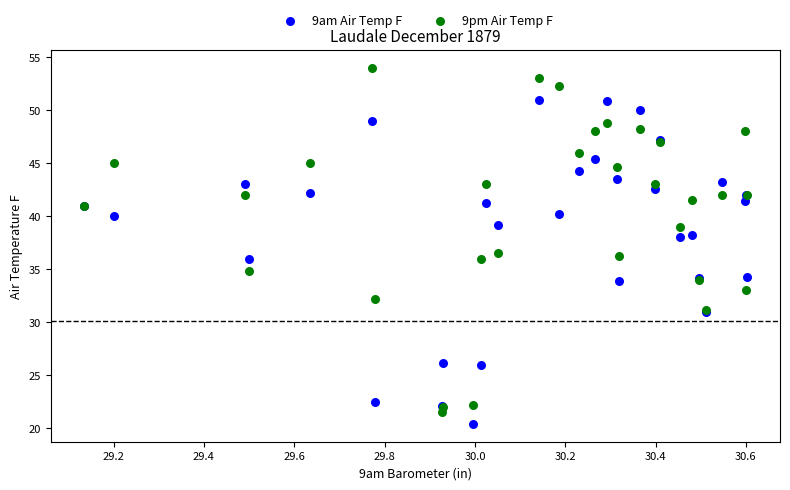

What is the X range (max minus min) for the scatter plot?

1.5